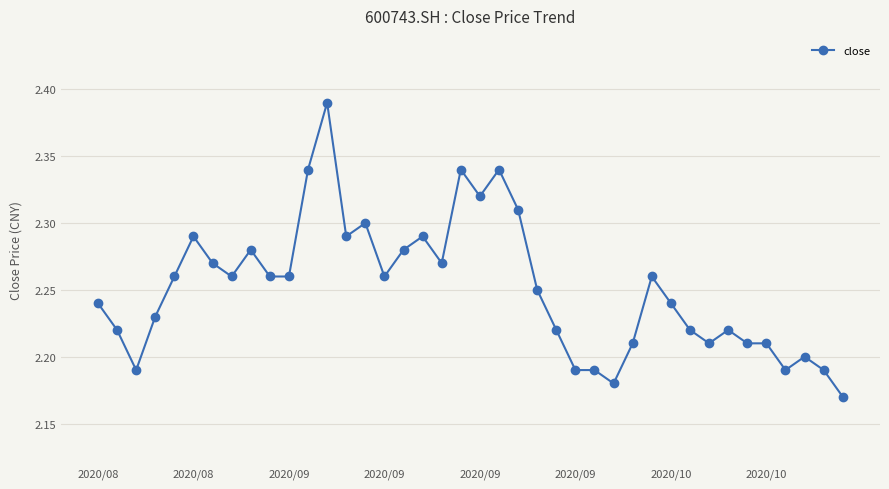

How many lines are shown in the chart?

1